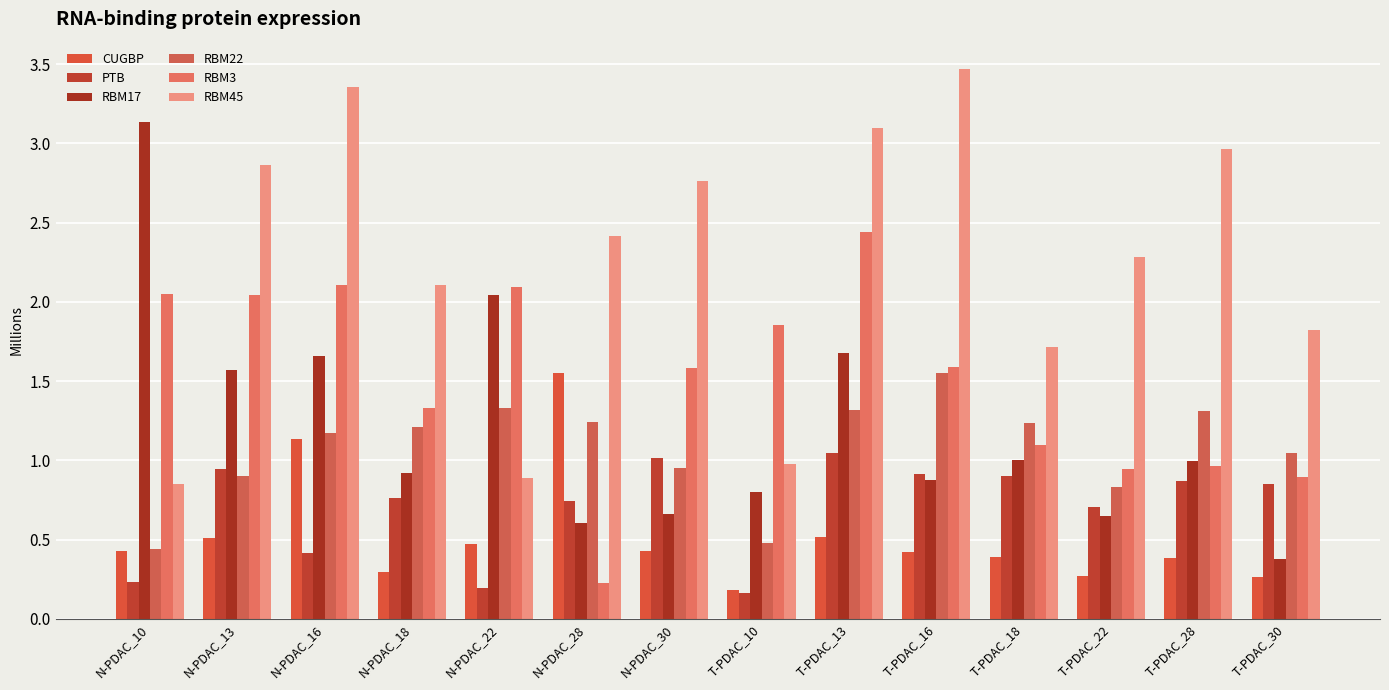

What is the total value across all series at T-PDAC_28?

7.5